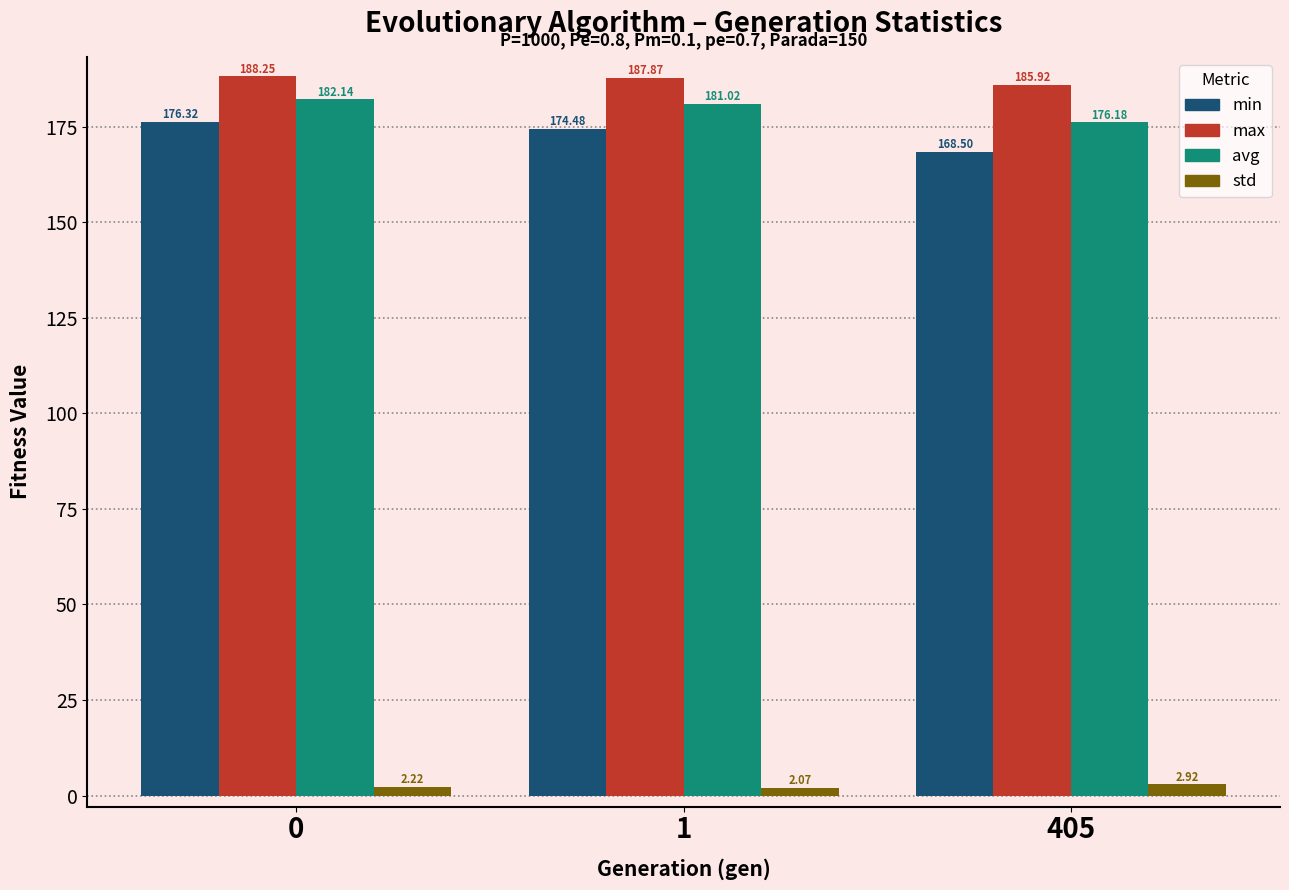

Which series has the largest total across all categories?

max